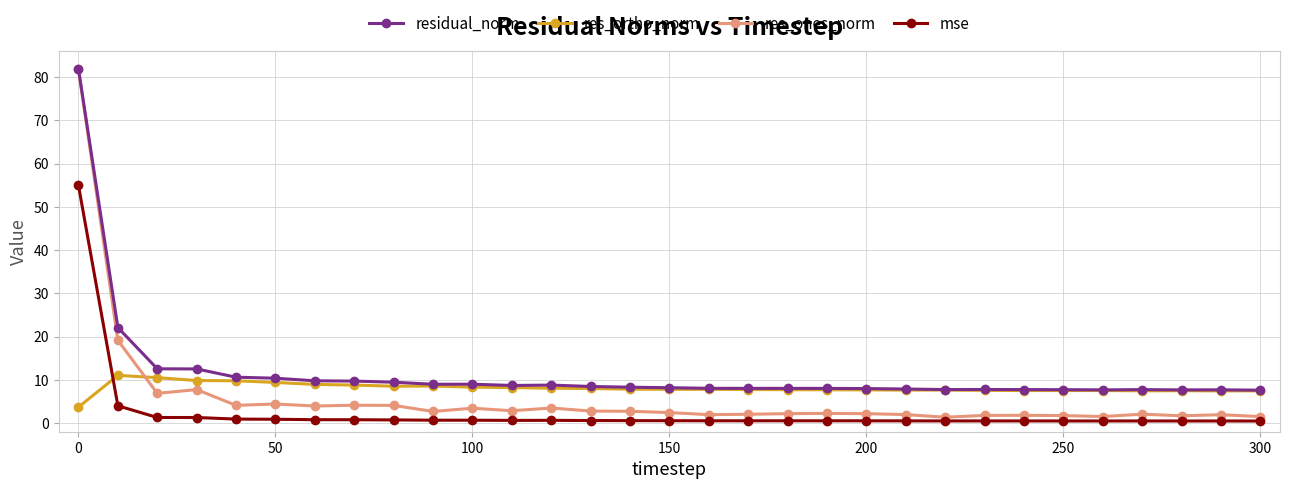

Does the chart display data point markers on the line(s)?

Yes